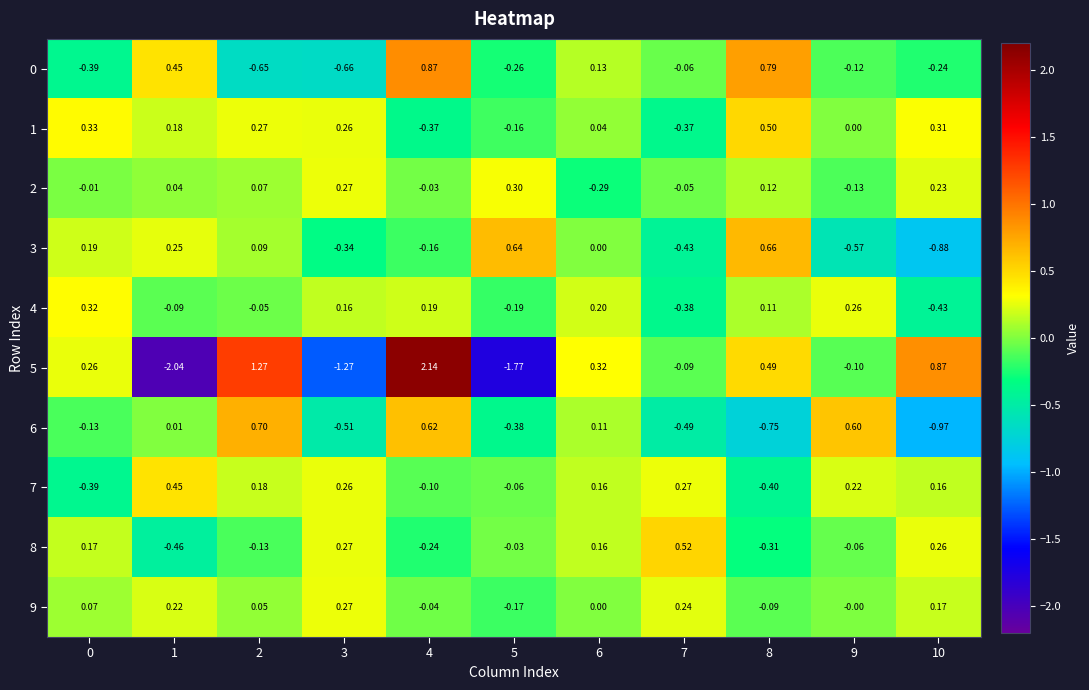

Is the value of 3 at 1 greater than the value of 7 at 9?

Yes